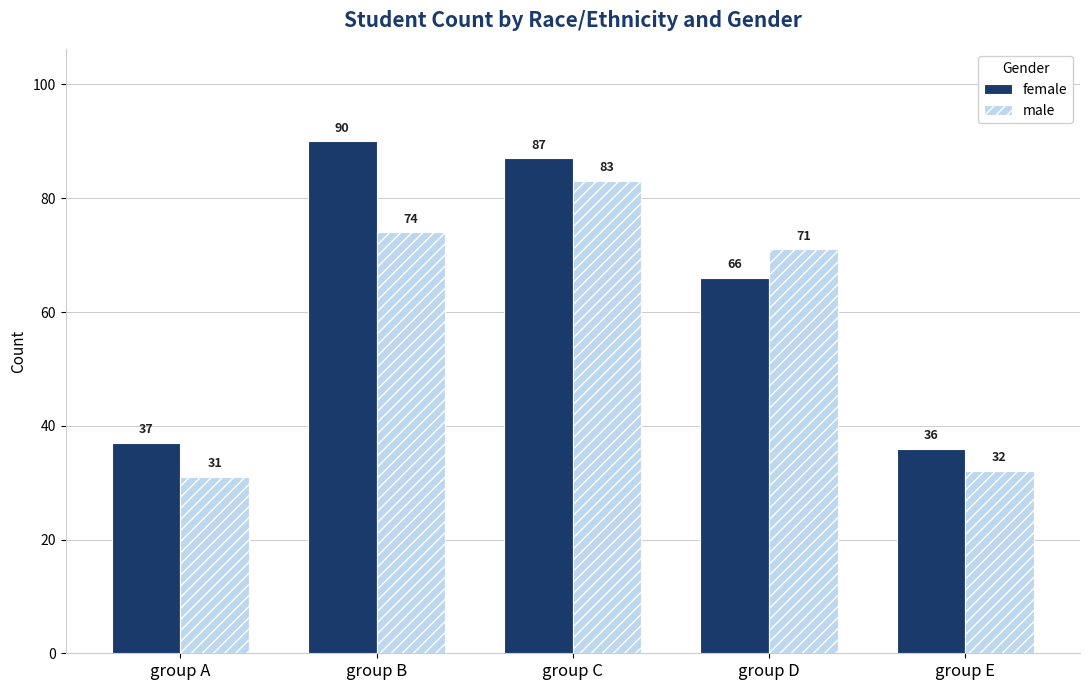

What are all the series names shown in the legend?

female, male